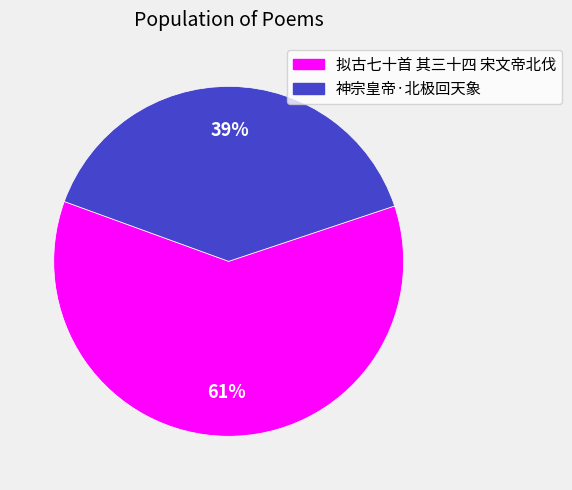

Combined, do 拟古七十首 其三十四 宋文帝北伐 and 神宗皇帝·北极回天象 account for over 50%?

Yes